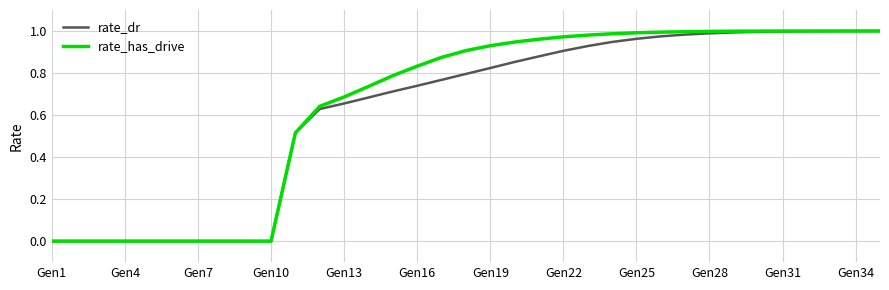

Which series has the widest spread of values?

rate_has_drive